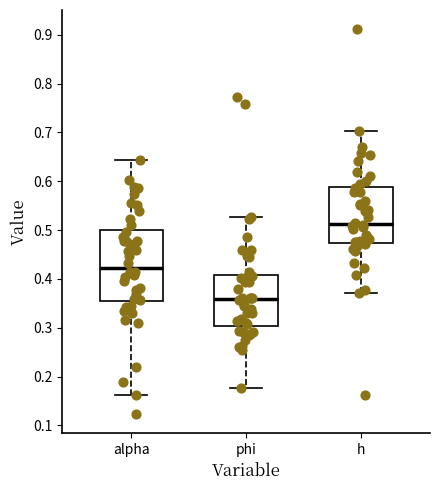

Reading left to right, read every box against the y-axis: the position of its median line, the range the box covers, and the ends of its whiskers. The values are not printed on the chart, so give them approximately, as read against the axis.

alpha: median 0.42, box 0.35 to 0.50, whiskers 0.16 to 0.64
phi: median 0.36, box 0.30 to 0.41, whiskers 0.18 to 0.53
h: median 0.51, box 0.47 to 0.59, whiskers 0.37 to 0.70